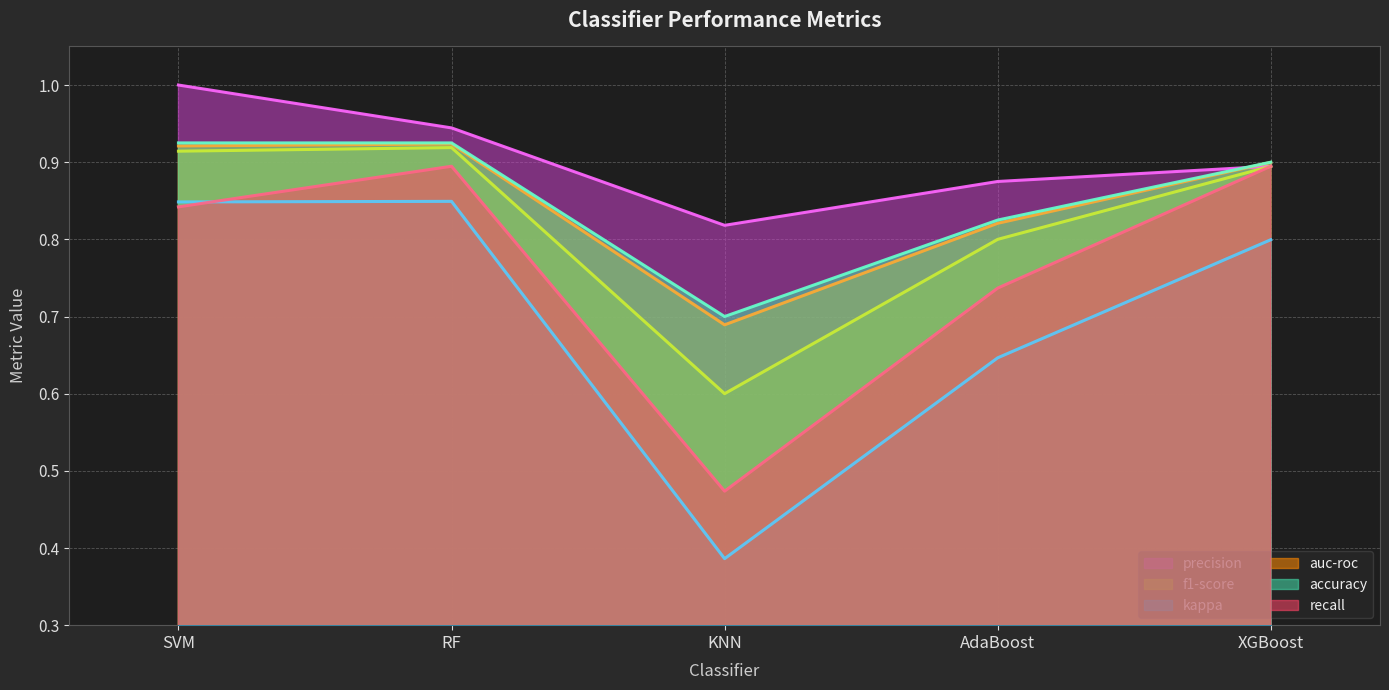

Which series has the largest total across all categories?

precision